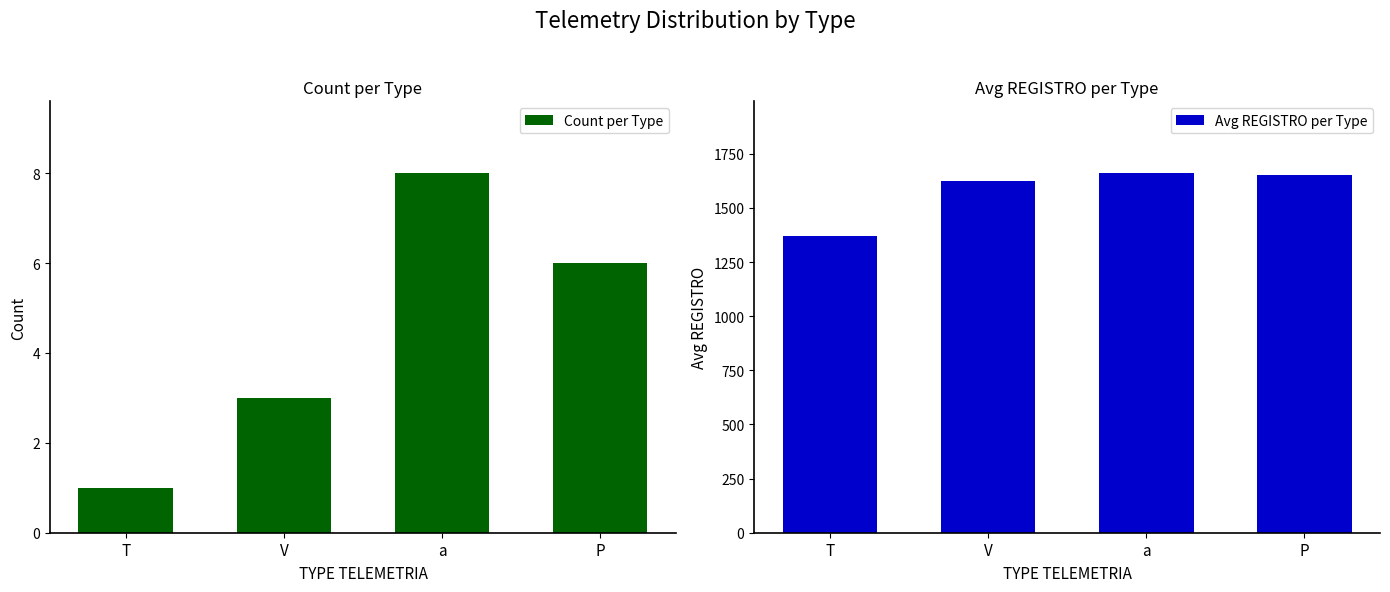

What are all the series names shown in the legend?

Count per Type, Avg REGISTRO per Type